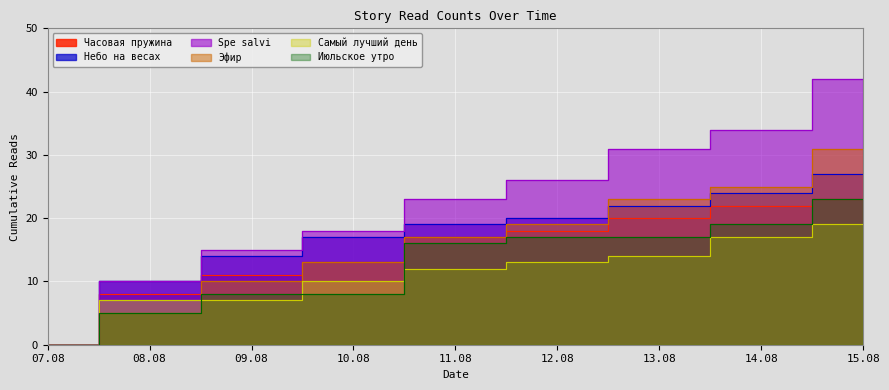

Reading left to right, what are all the values shown in this chart?

Часовая пружина: 0	8	11	13	17	18	20	22	23
Небо на весах: 0	10	14	17	19	20	22	24	27
Spe salvi: 0	10	15	18	23	26	31	34	42
Эфир: 0	5	10	13	17	19	23	25	31
Самый лучший день: 0	7	7	10	12	13	14	17	19
Июльское утро: 0	5	8	8	16	17	17	19	23